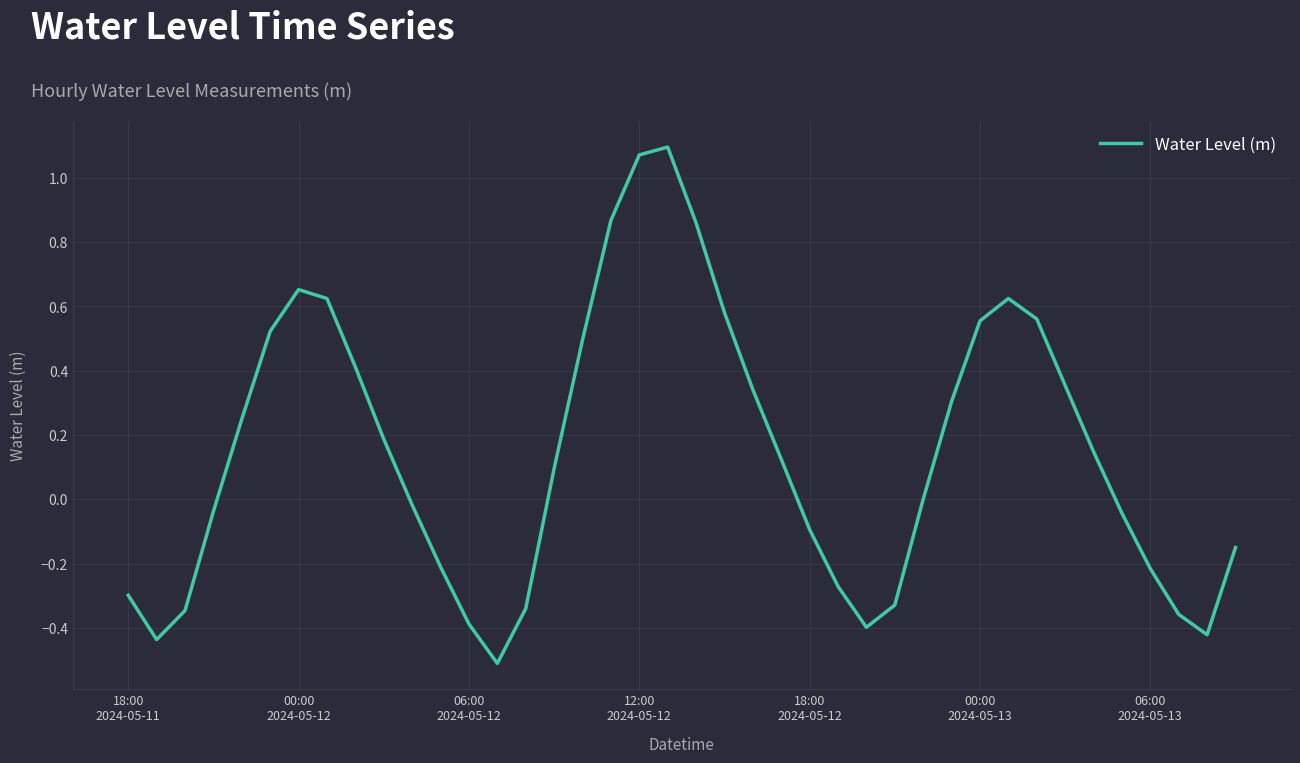

What is the minimum value shown in the chart?

-0.5